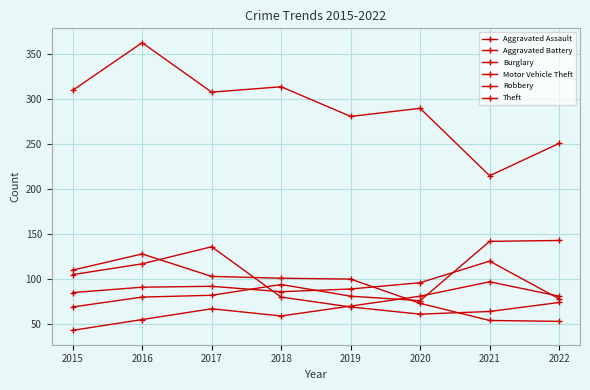

How many values in the Motor Vehicle Theft series are below 82?

4